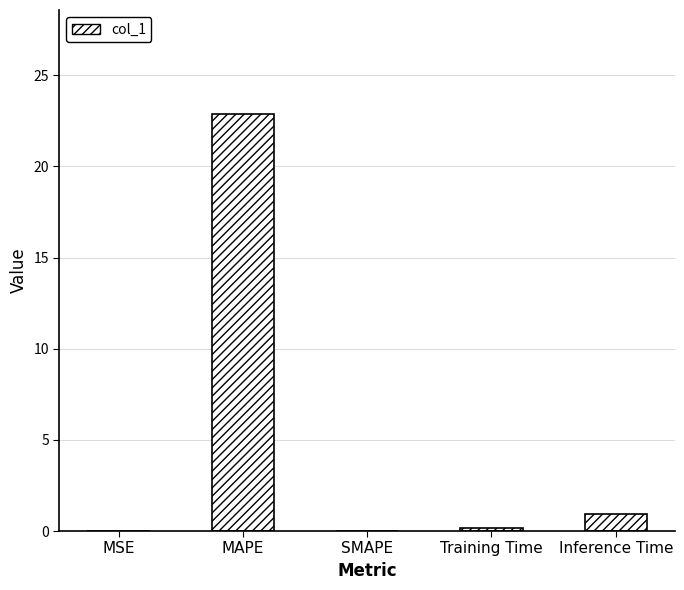

Which category has the highest value across all series?

MAPE